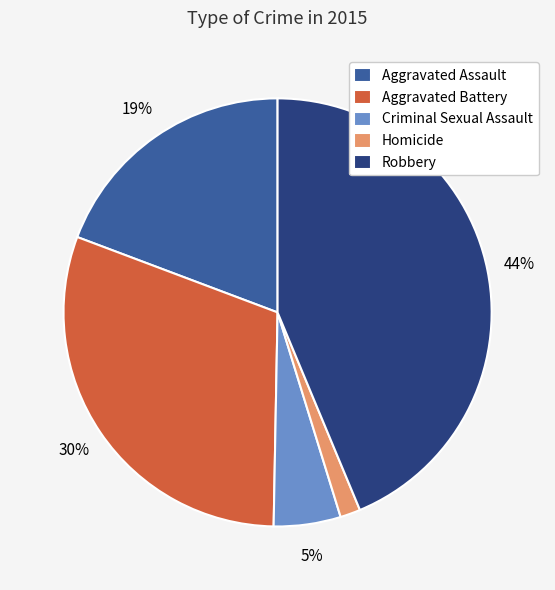

To the nearest percent, what is the average slice percentage?

20%